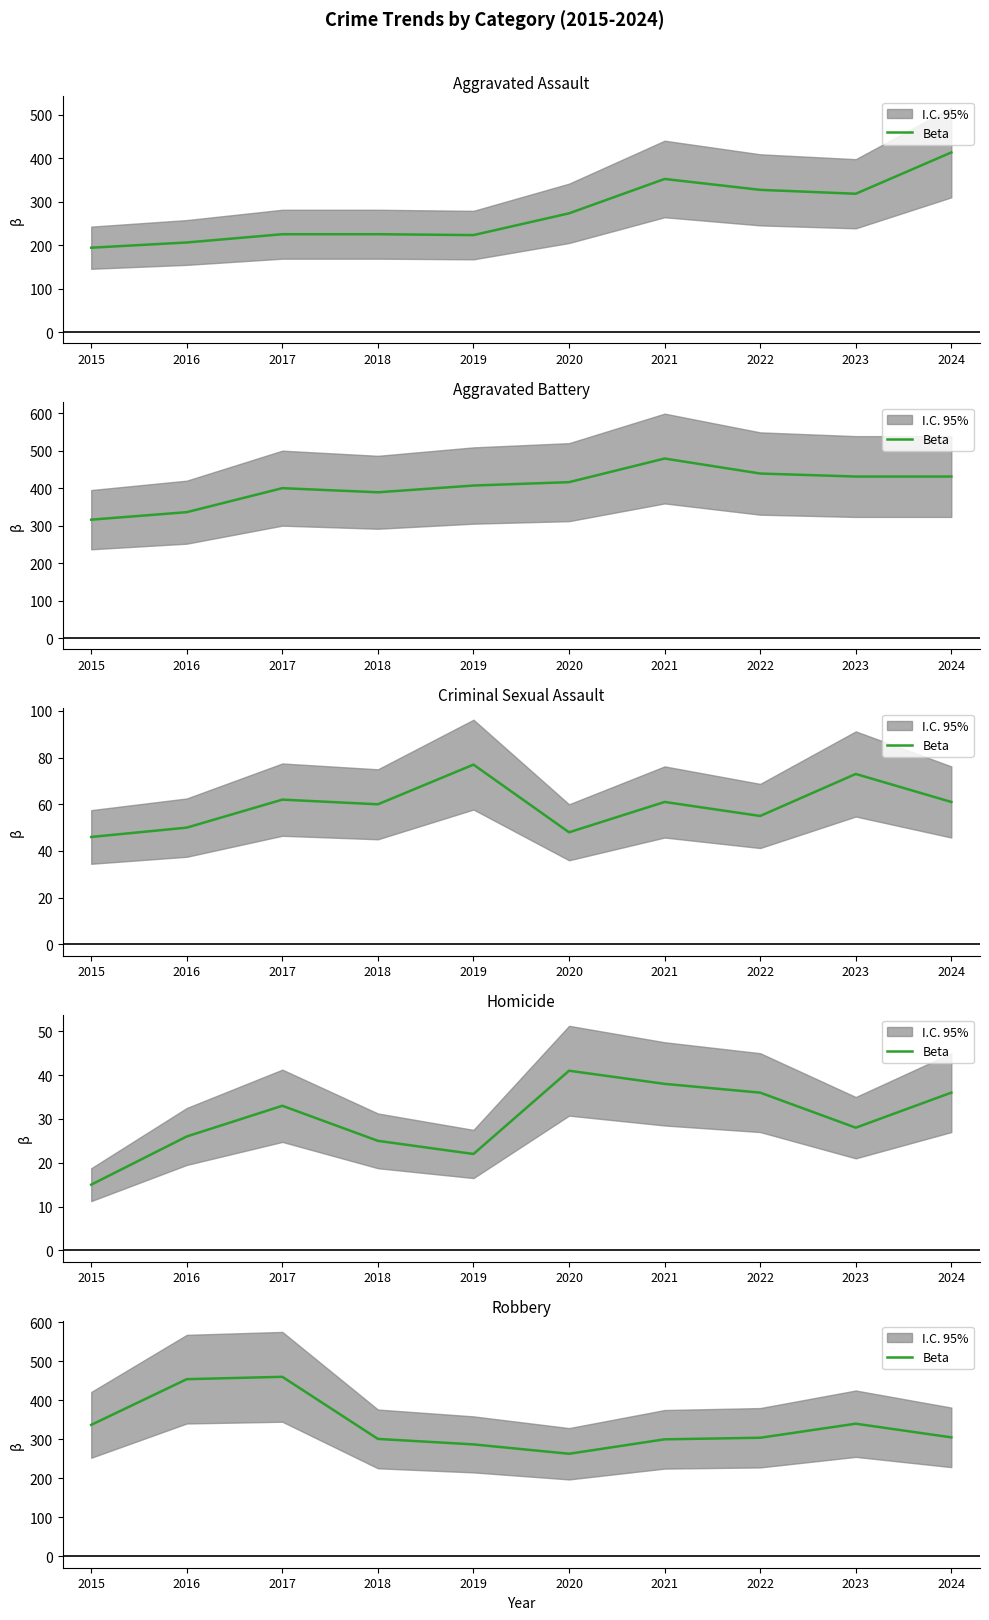

Reading left to right, what are all the values shown in this chart?

337	454	460	301	287	263	300	304	340	305